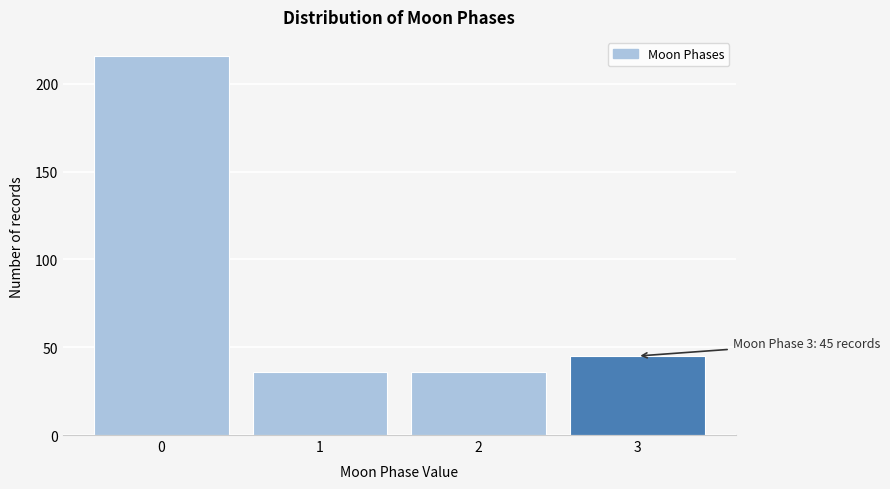

Reading right to left, what are all the values shown in this chart?

45	36	36	216